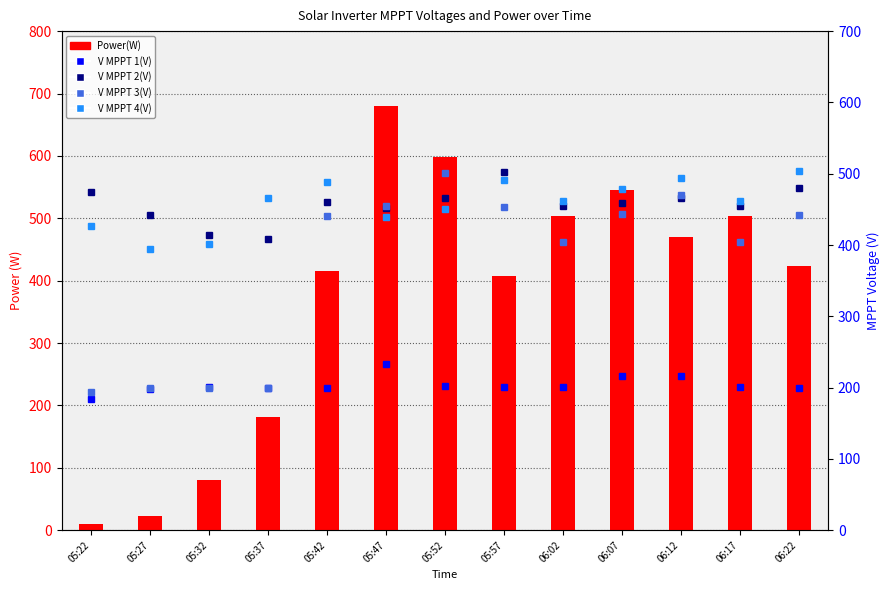

List the series in order of their peak value, lowest first.

V MPPT 1(V), V MPPT 3(V), V MPPT 2(V), V MPPT 4(V), Power(W)